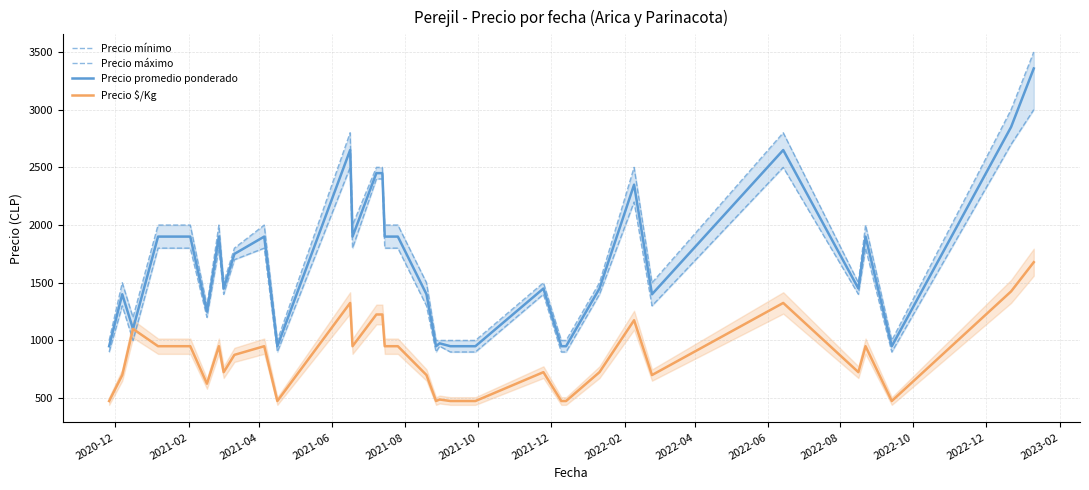

What is the highest value of the Precio promedio ponderado series?

3357